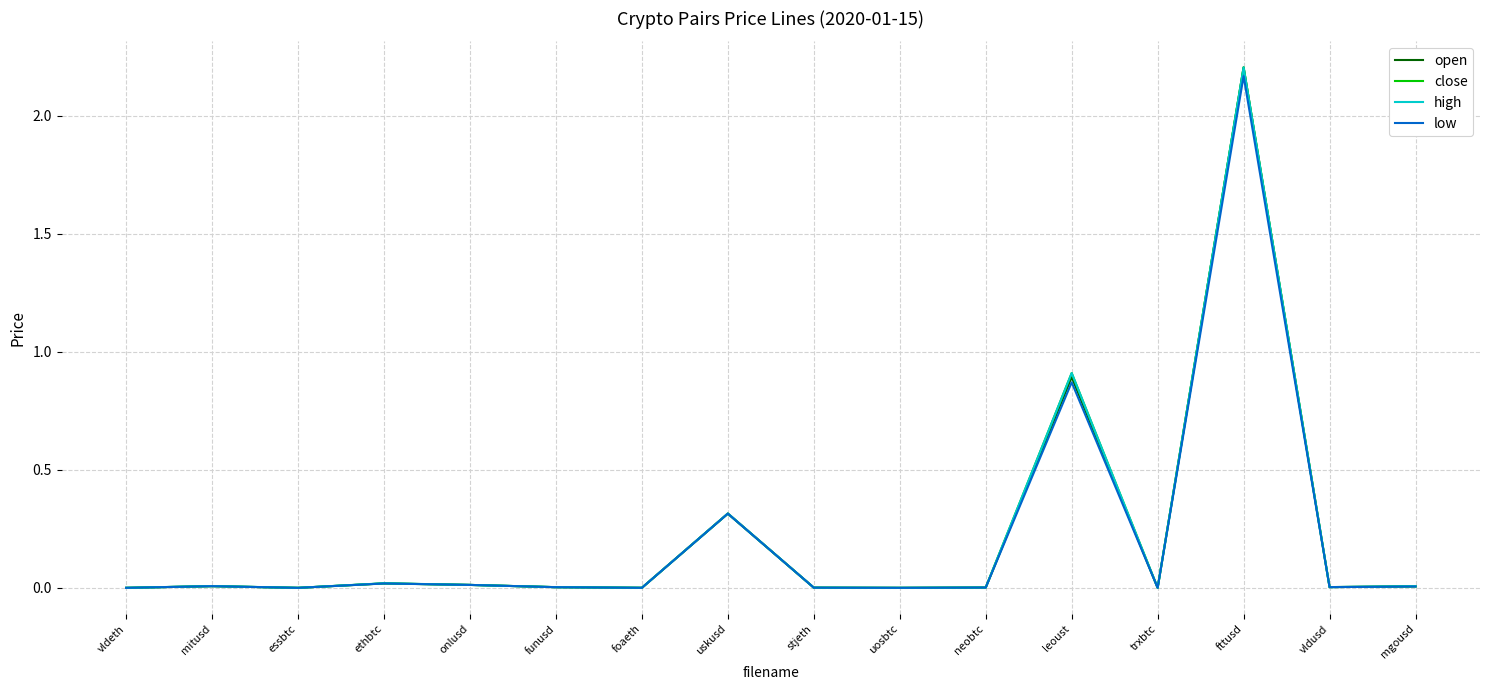

Where is close nearest to the value 1?

leoust